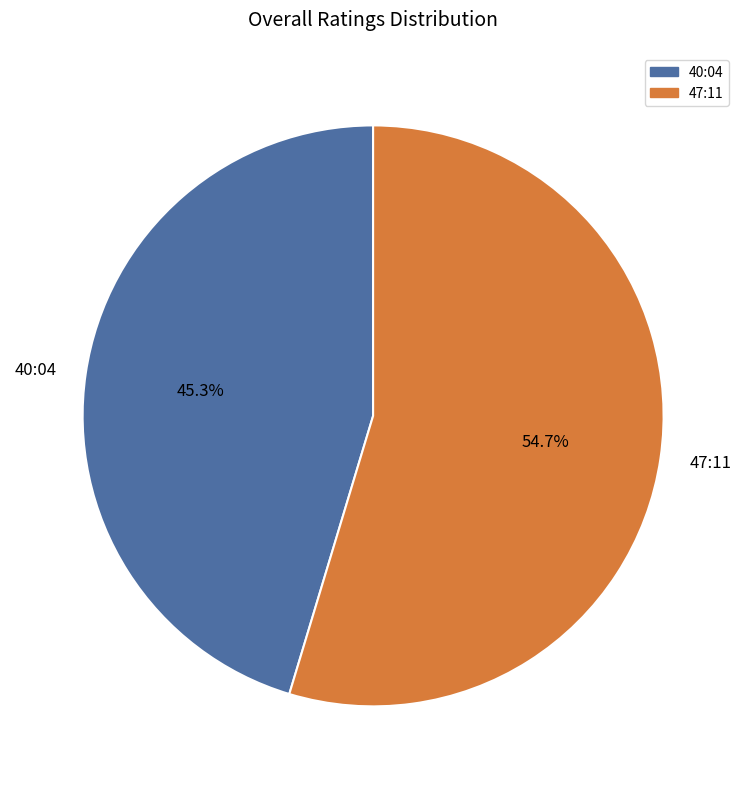

Combined, what portion of the pie is 47:11 and 40:04?

100.0%